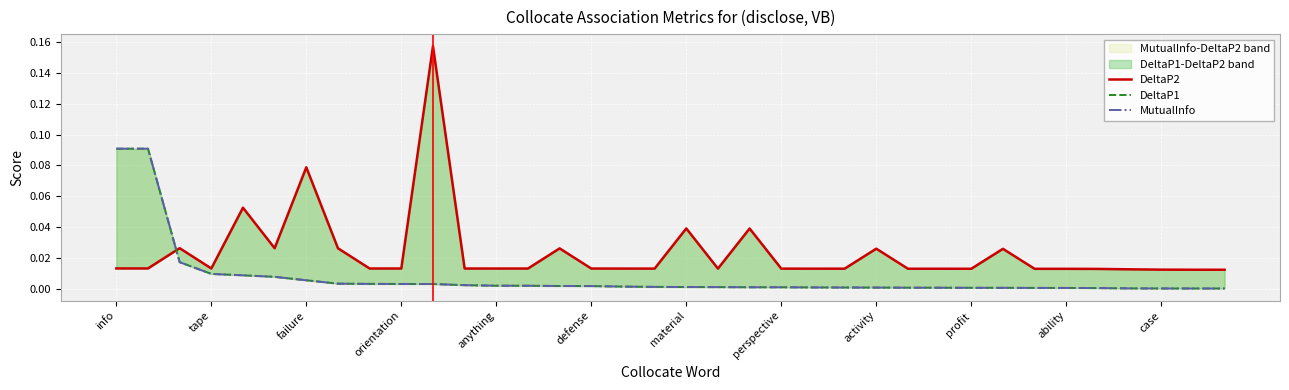

Which series has the widest spread of values?

DeltaP2